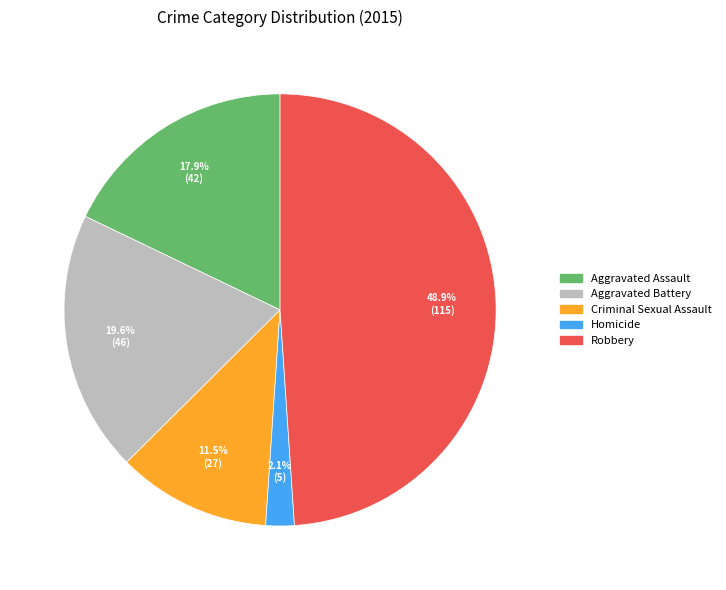

To the nearest percent, what is the difference between the Homicide and Criminal Sexual Assault slice percentages?

9%